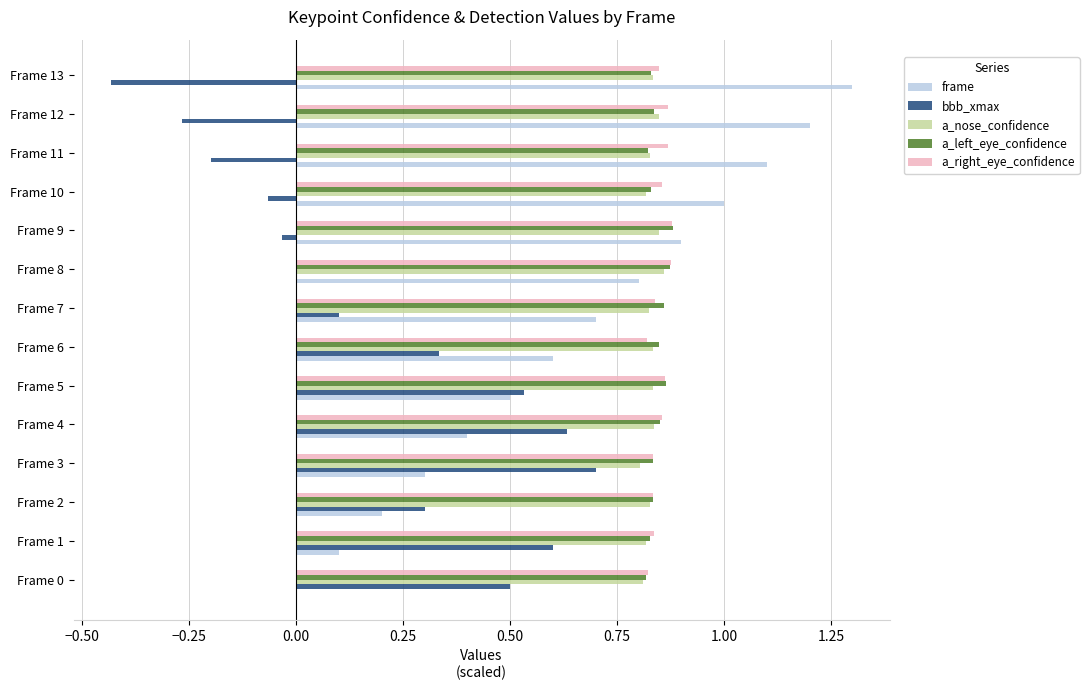

What is the sum of all a_left_eye_confidence values?

11.8